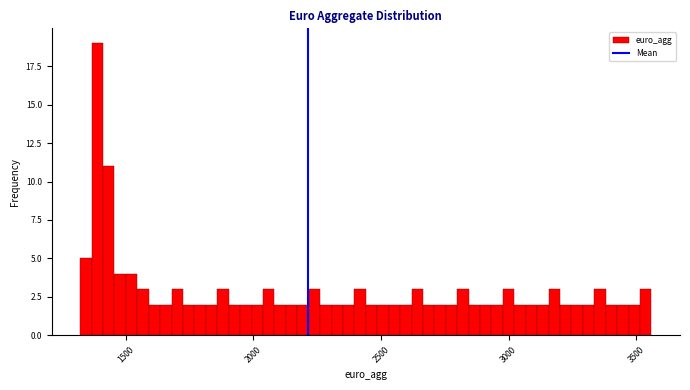

Around what value on the x-axis is the tallest bar? Give the approximate position of its centre, as read against the axis.

1400